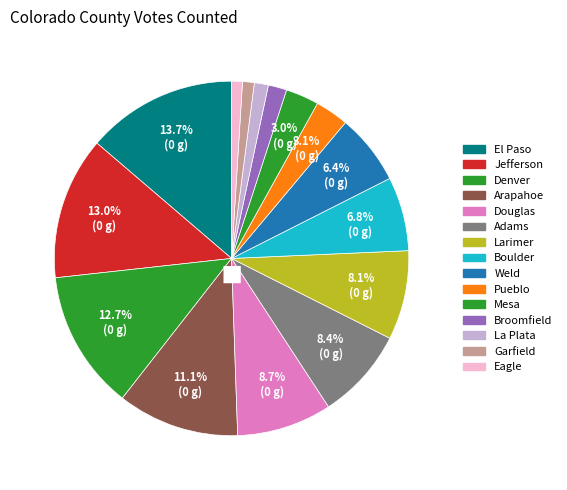

To the nearest percent, what is the difference between the largest and smallest slice percentages?

13%